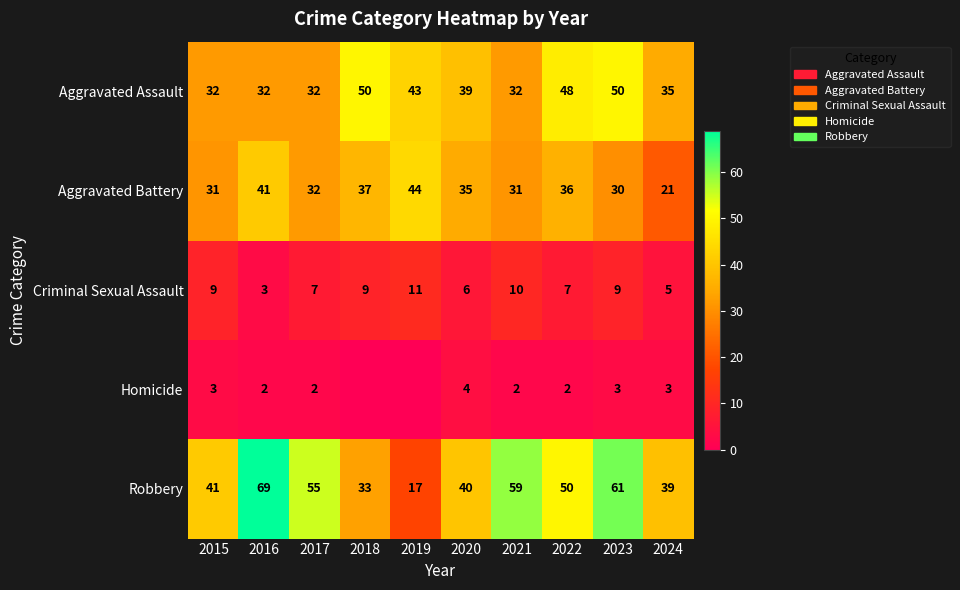

True or false: Robbery has a value of 67 at 2015.

False